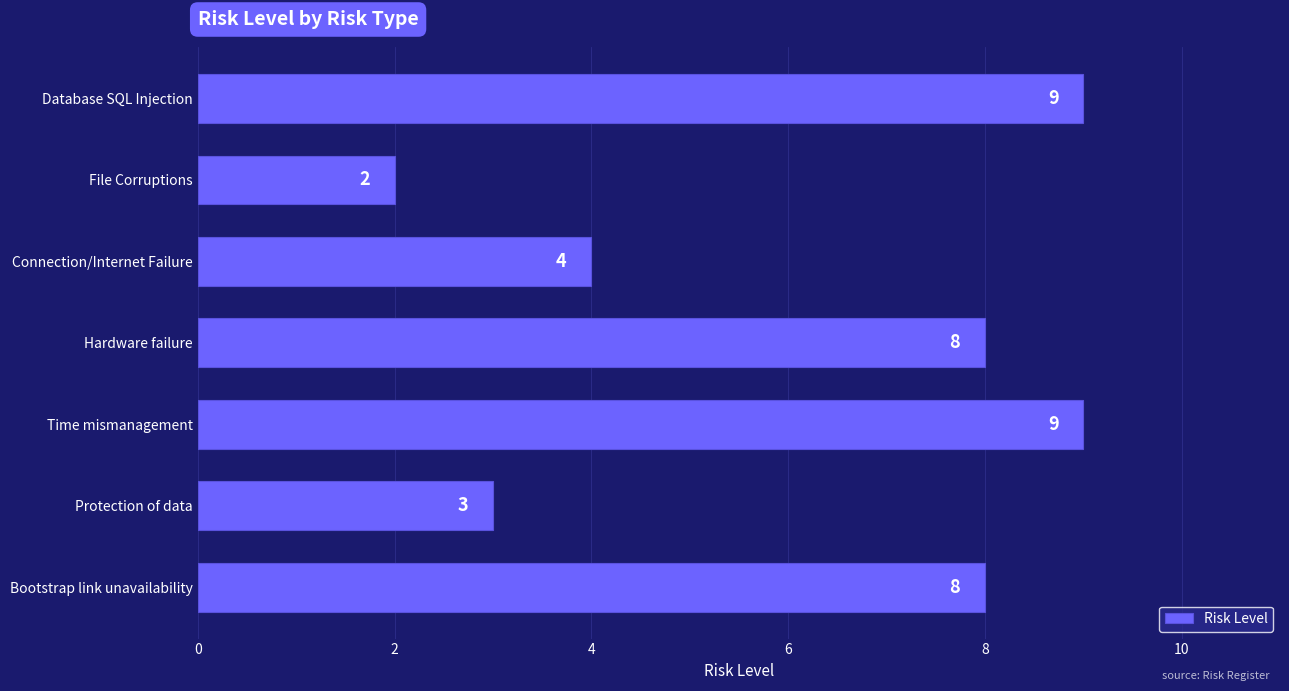

Are the bars grouped side by side (vs. stacked)?

No